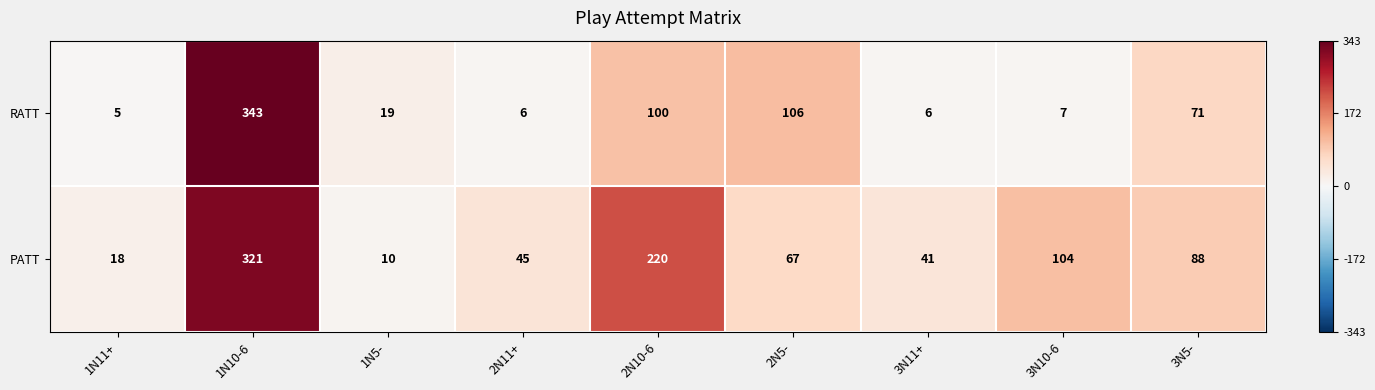

Rank the series at 2N10-6 from highest to lowest value.

PATT, RATT